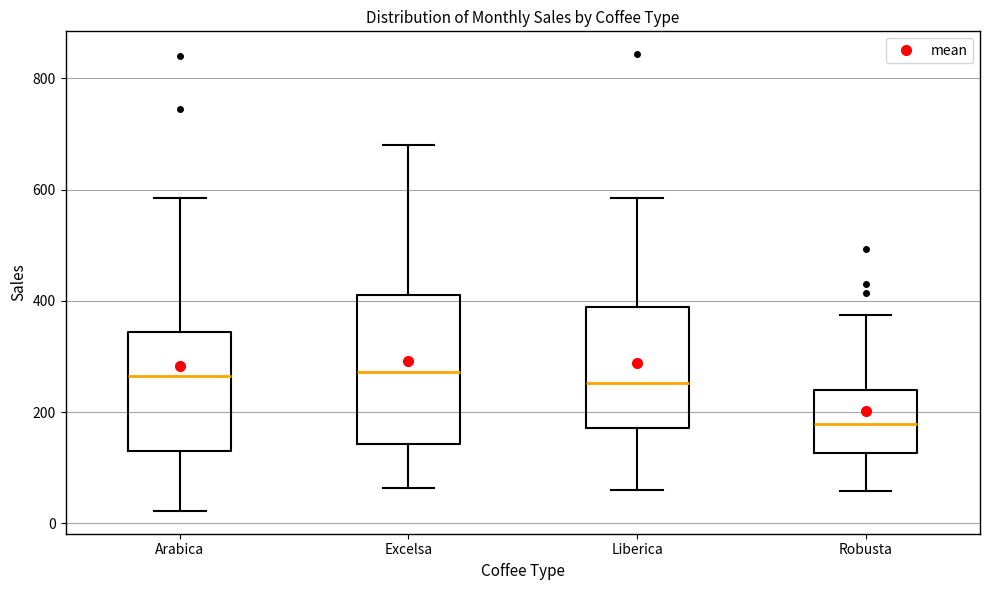

Comparing the boxes themselves (not the whiskers), which one is the tallest?

Excelsa